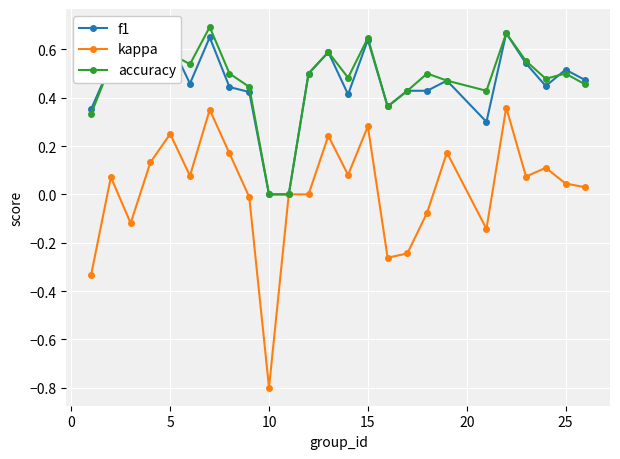

Is this an area chart (filled region under the line)?

No